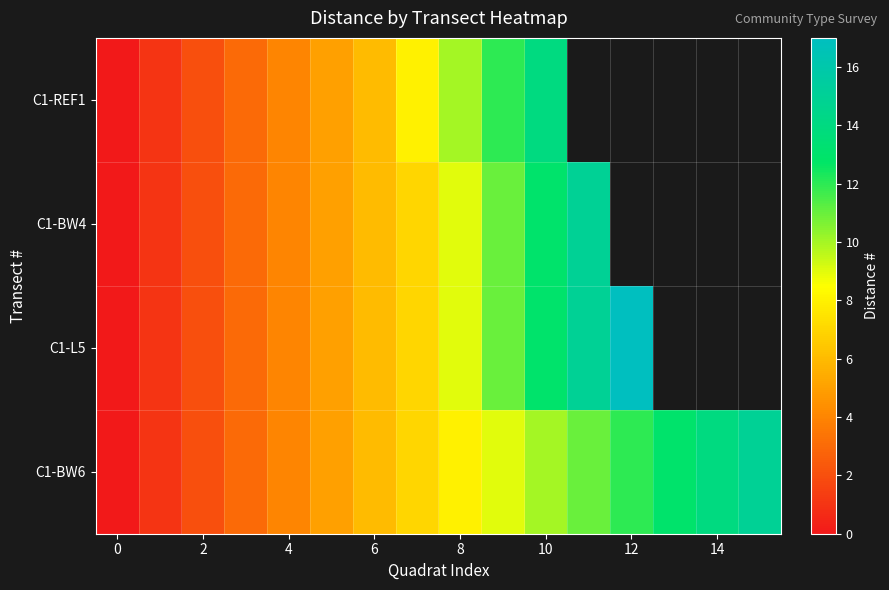

The value of C1-BW4 at 2 is 2.6. True or false?

False